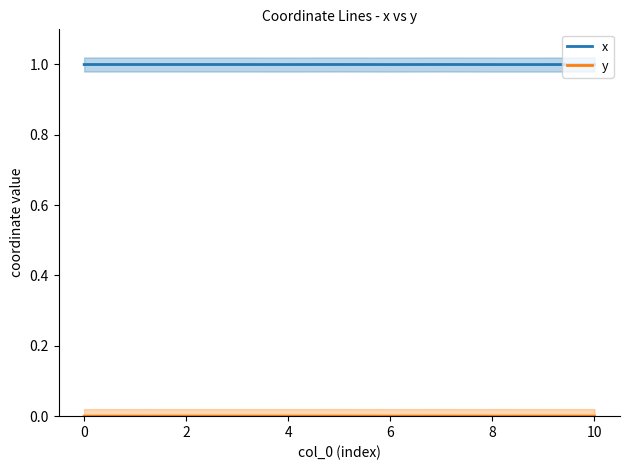

What is the approximate value of x at 9?

1.0